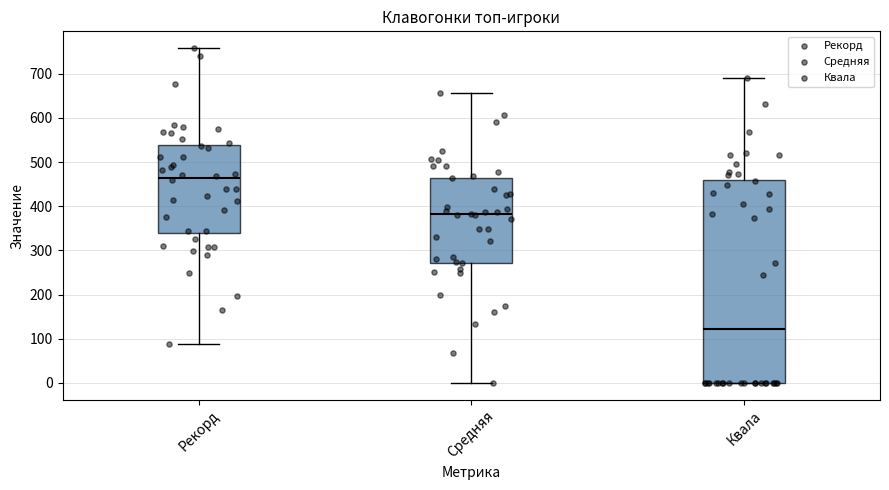

Reading left to right, read every box against the y-axis: the position of its median line, the range the box covers, and the ends of its whiskers. The values are not printed on the chart, so give them approximately, as read against the axis.

Рекорд: median 460, box 340 to 540, whiskers 90 to 760
Средняя: median 380, box 270 to 460, whiskers 0 to 660
Квала: median 120, box 0 to 460, whiskers 0 to 690